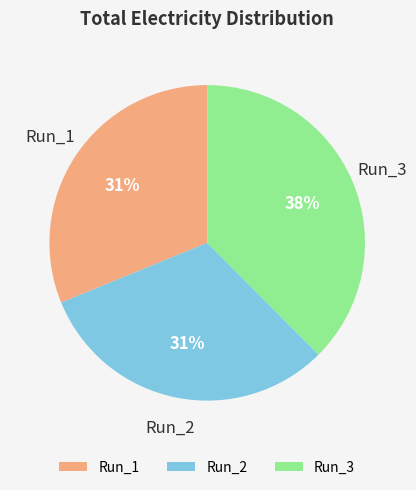

Does Run_2 account for over 50% of the chart?

No